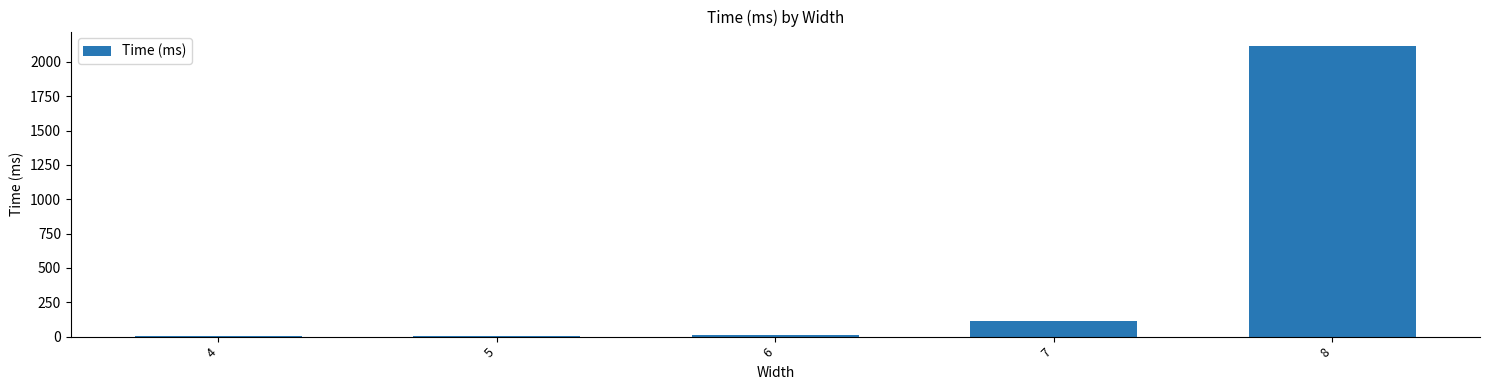

Which category has the highest value across all series?

8